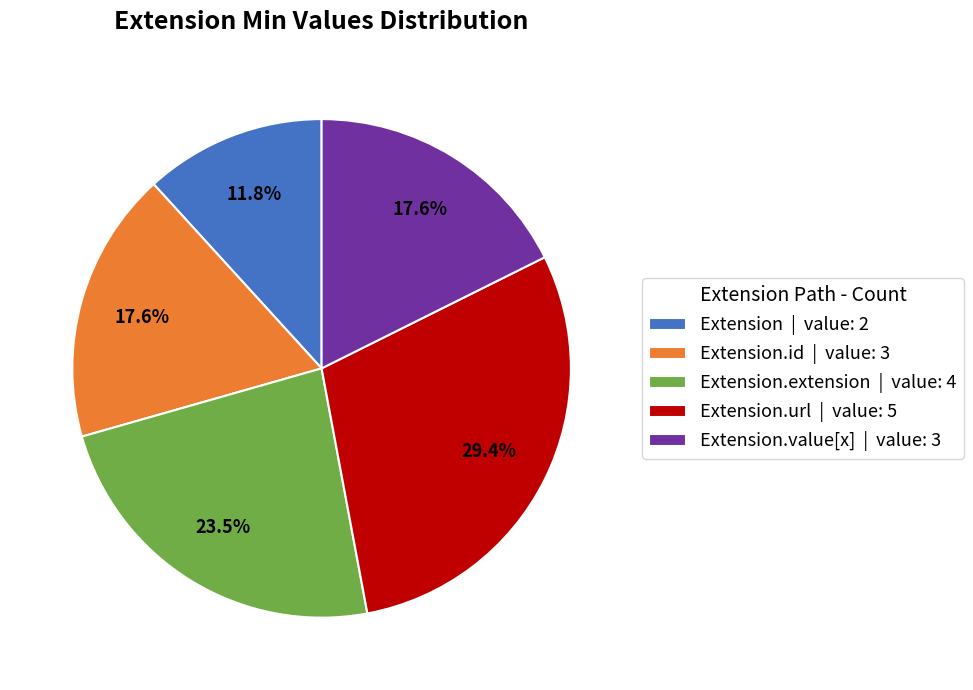

Count the number of slices in the pie.

5